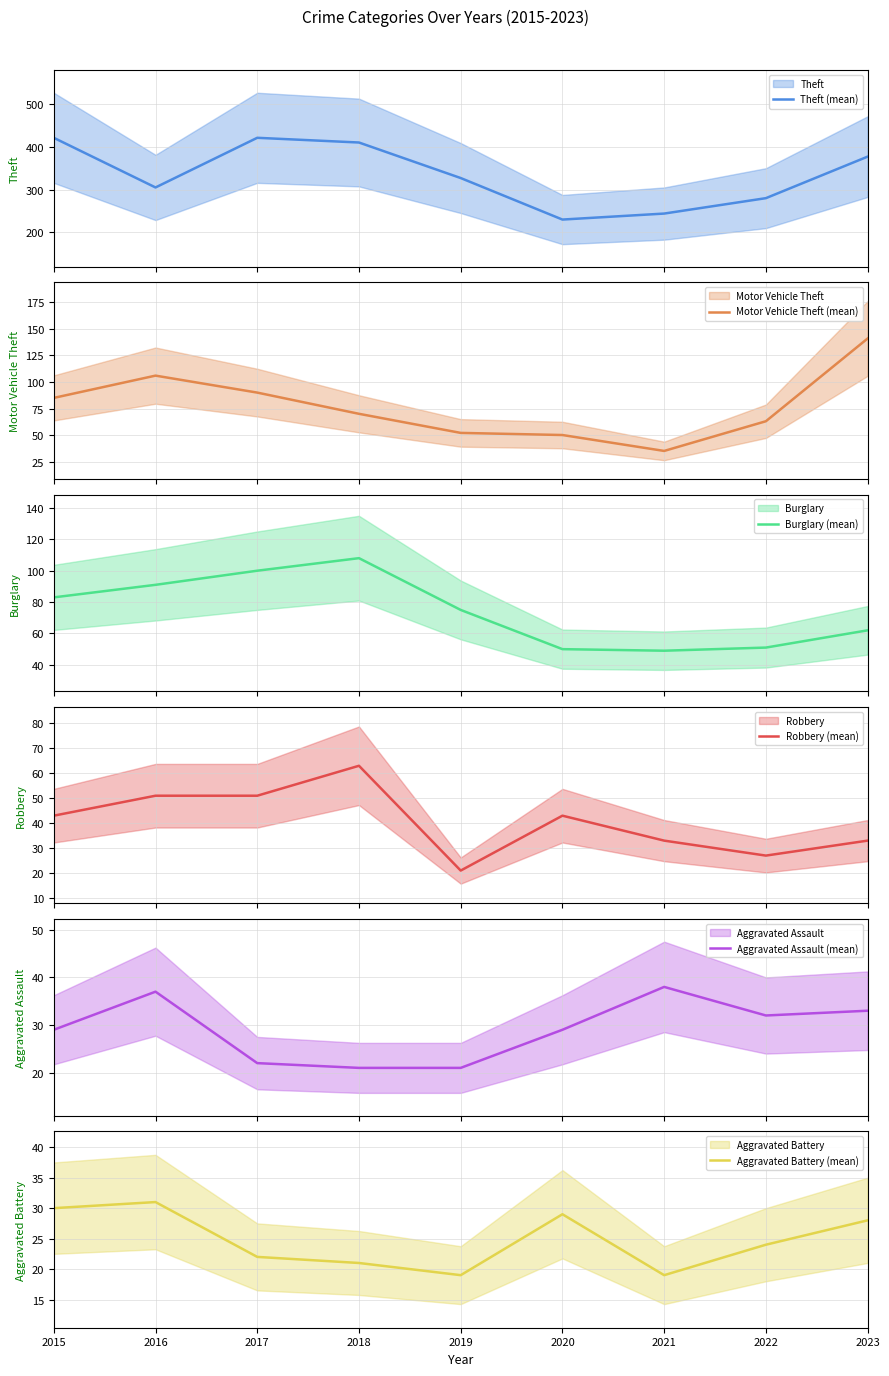

Reading left to right, what are all the values shown in this chart?

Theft (mean): 421	305	421	410	327	230	244	280	377
Motor Vehicle Theft (mean): 85	106	90	70	52	50	35	63	141
Burglary (mean): 83	91	100	108	75	50	49	51	62
Robbery (mean): 43	51	51	63	21	43	33	27	33
Aggravated Assault (mean): 29	37	22	21	21	29	38	32	33
Aggravated Battery (mean): 30	31	22	21	19	29	19	24	28